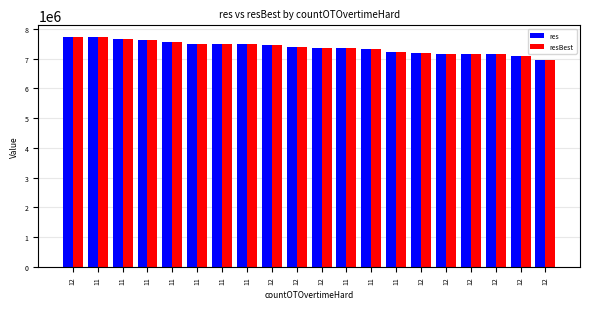

What is the total value across all series at 12?

15466764